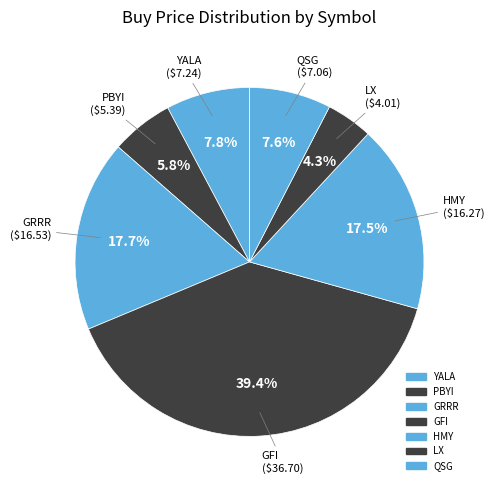

Rank the categories by value from highest to lowest.

GFI, GRRR, HMY, YALA, QSG, PBYI, LX